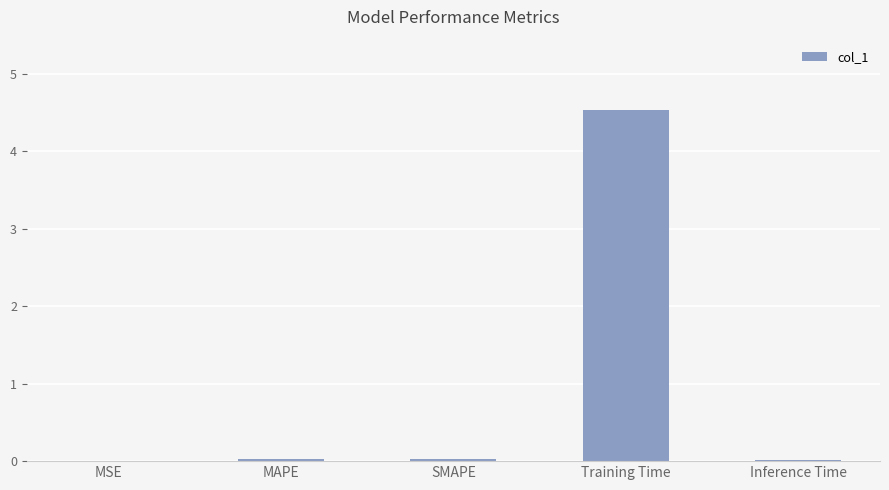

At which category does the chart reach its peak across all series?

Training Time